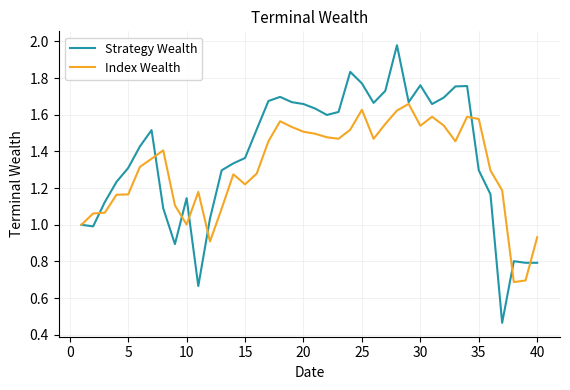

In Index Wealth, how many points are lower than both neighbors (excluding endpoints)?

8